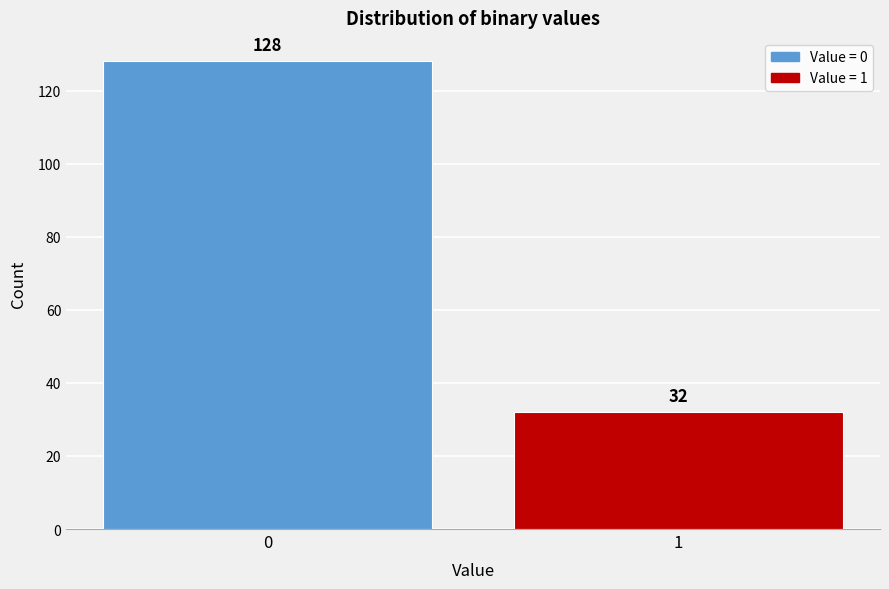

Reading right to left, what are all the values shown in this chart?

1=32	0=128